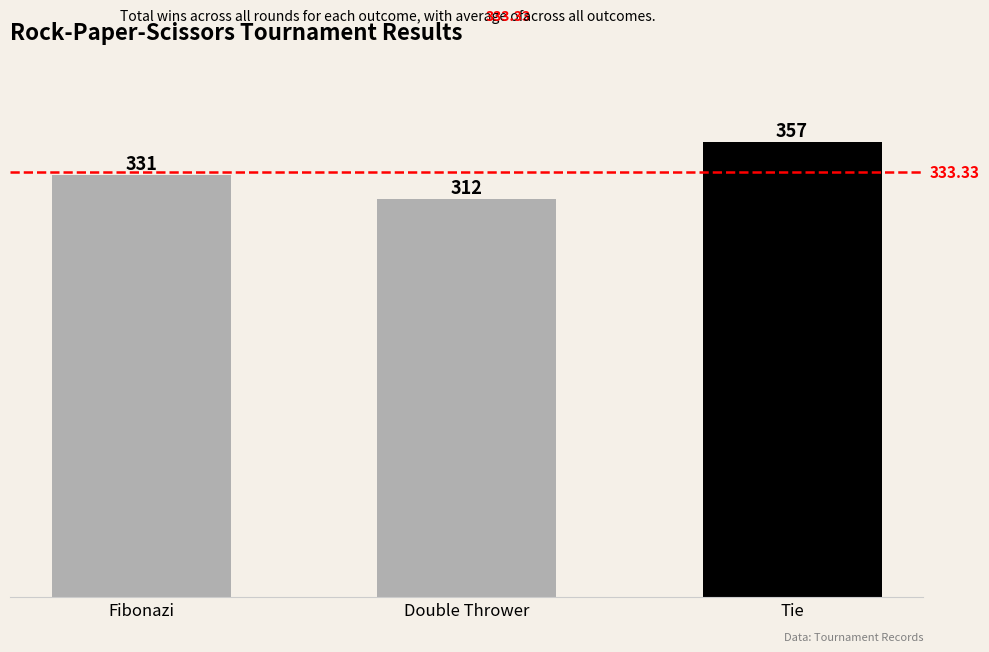

What position from the right is Tie?

1